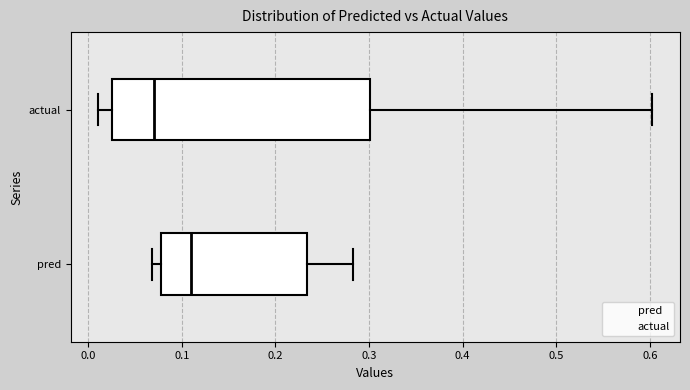

Where does the right whisker of the box for actual end on the x-axis? The values are not printed on the chart, so give them approximately, as read against the axis.

0.60